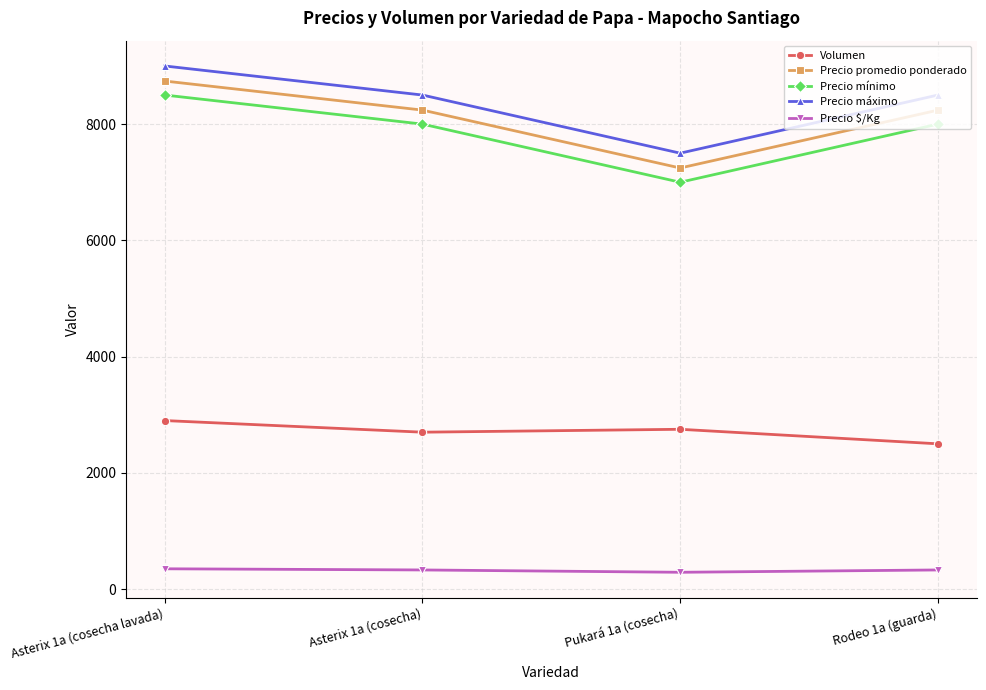

What is the spread (max minus min) of values at Asterix 1a (cosecha lavada)?

8650